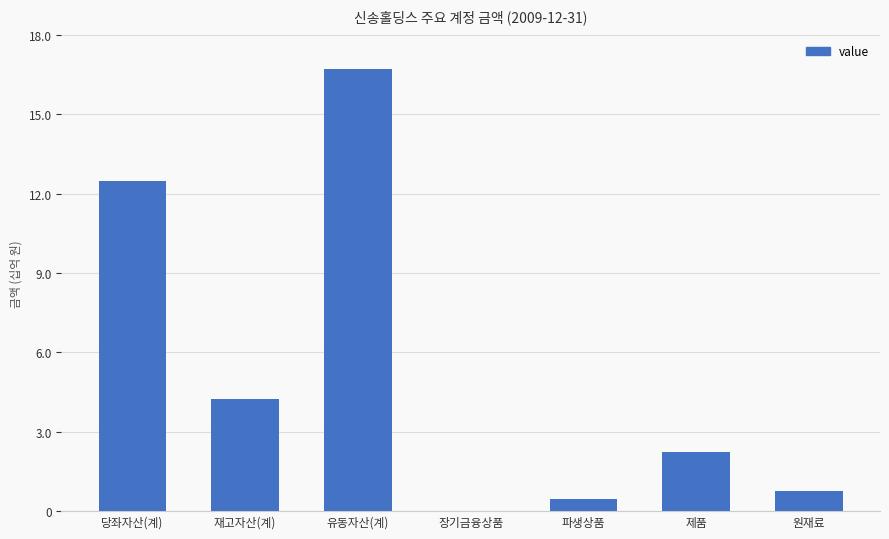

Are the bars horizontal?

No